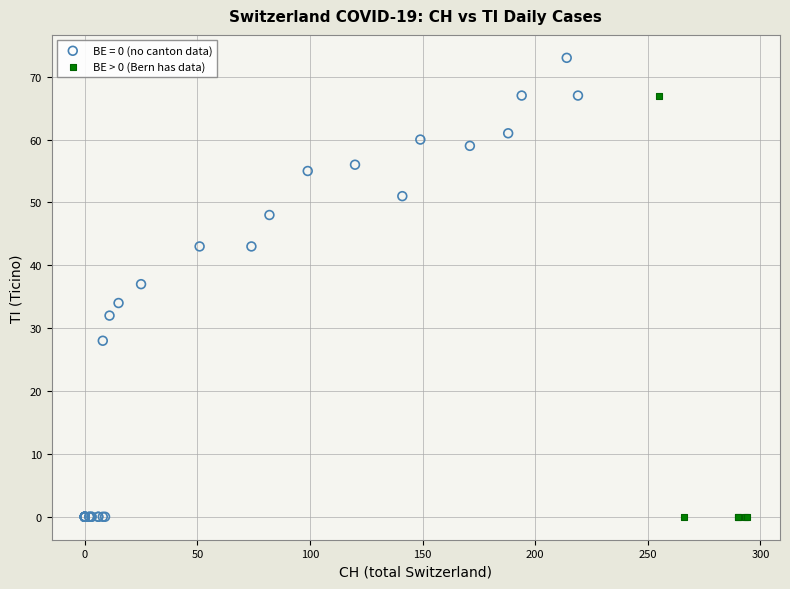

Which series has the largest Y range (max minus min)?

BE = 0 (no canton data)